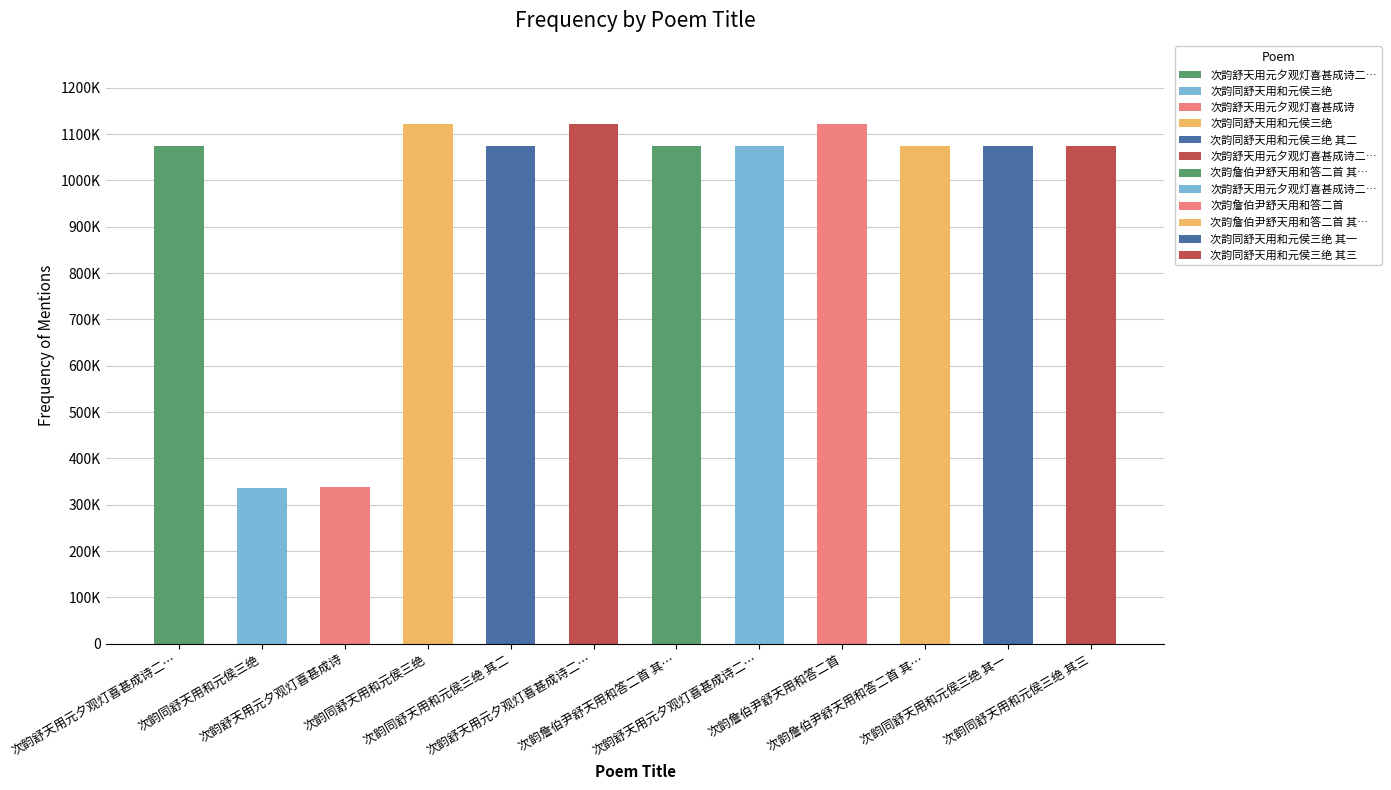

Are the bars horizontal?

No